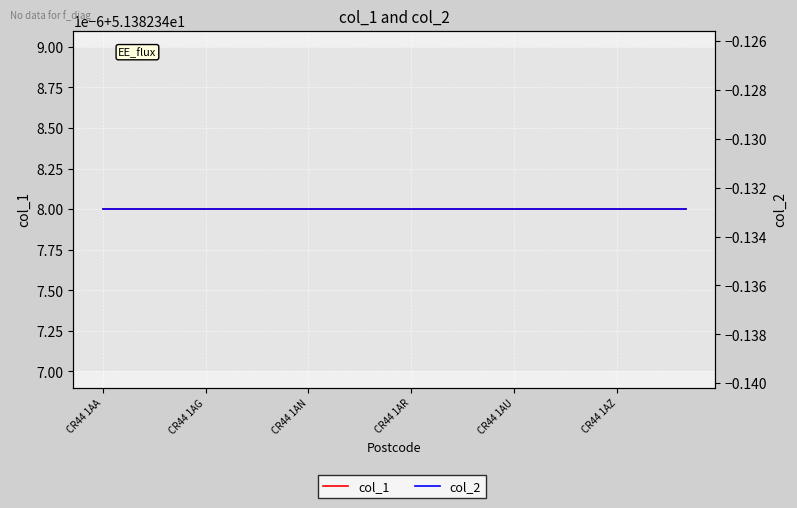

True or false: col_1 and col_2 cross at least once.

False